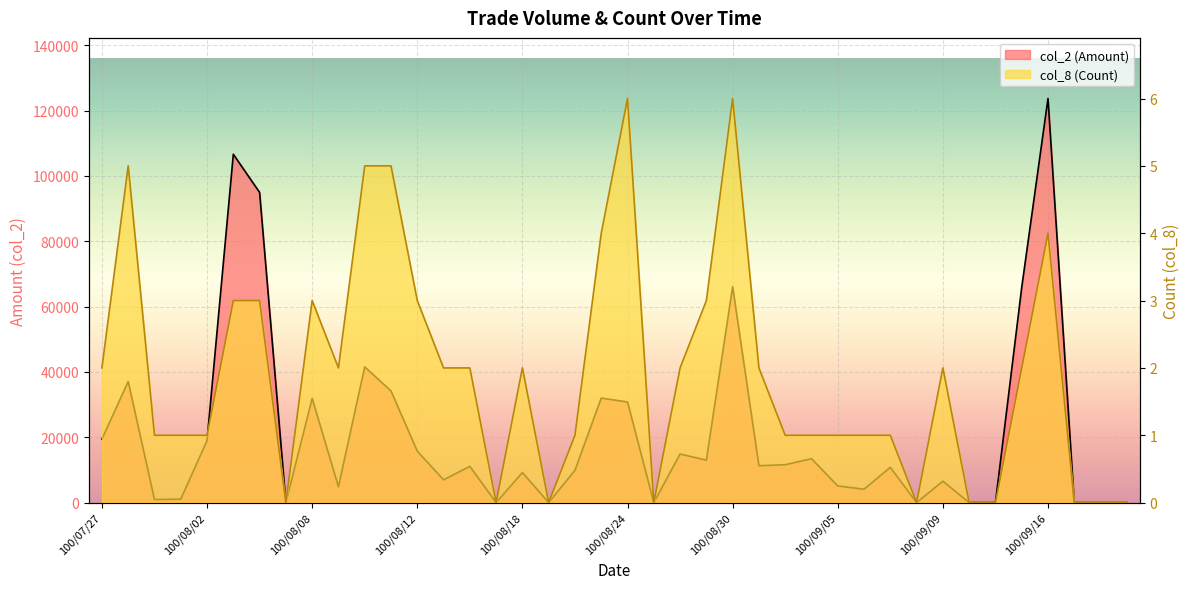

Is the value of col_2 (Amount) at 100/08/18 greater than the value of col_8 (Count) at 100/08/25?

Yes